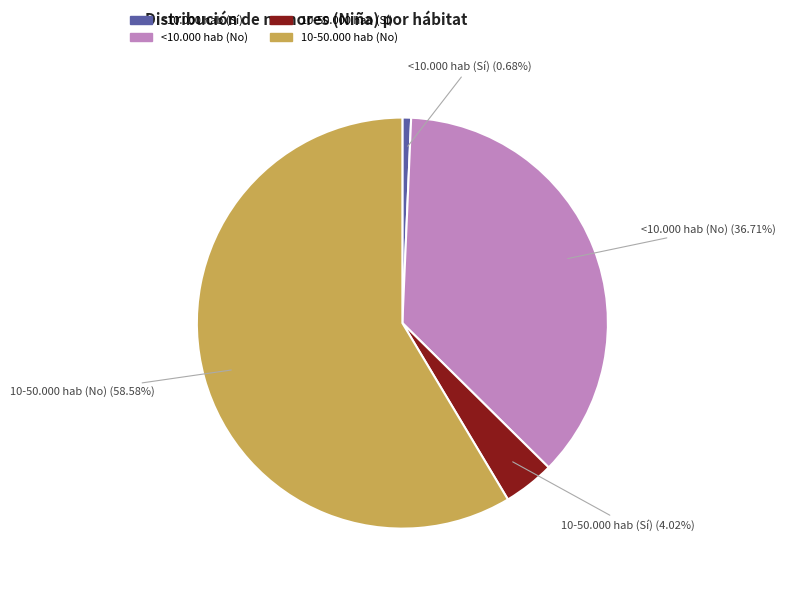

How many slices are in this pie chart?

4